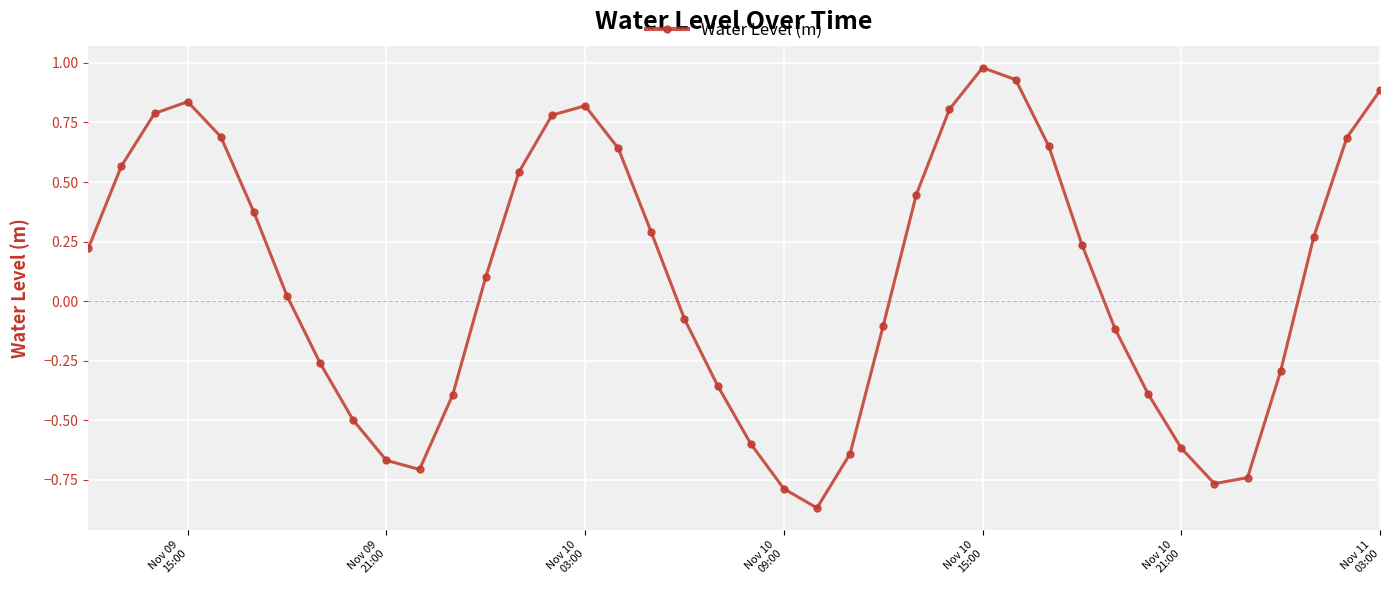

True or false: the data has more than 0 interior local peaks.

True